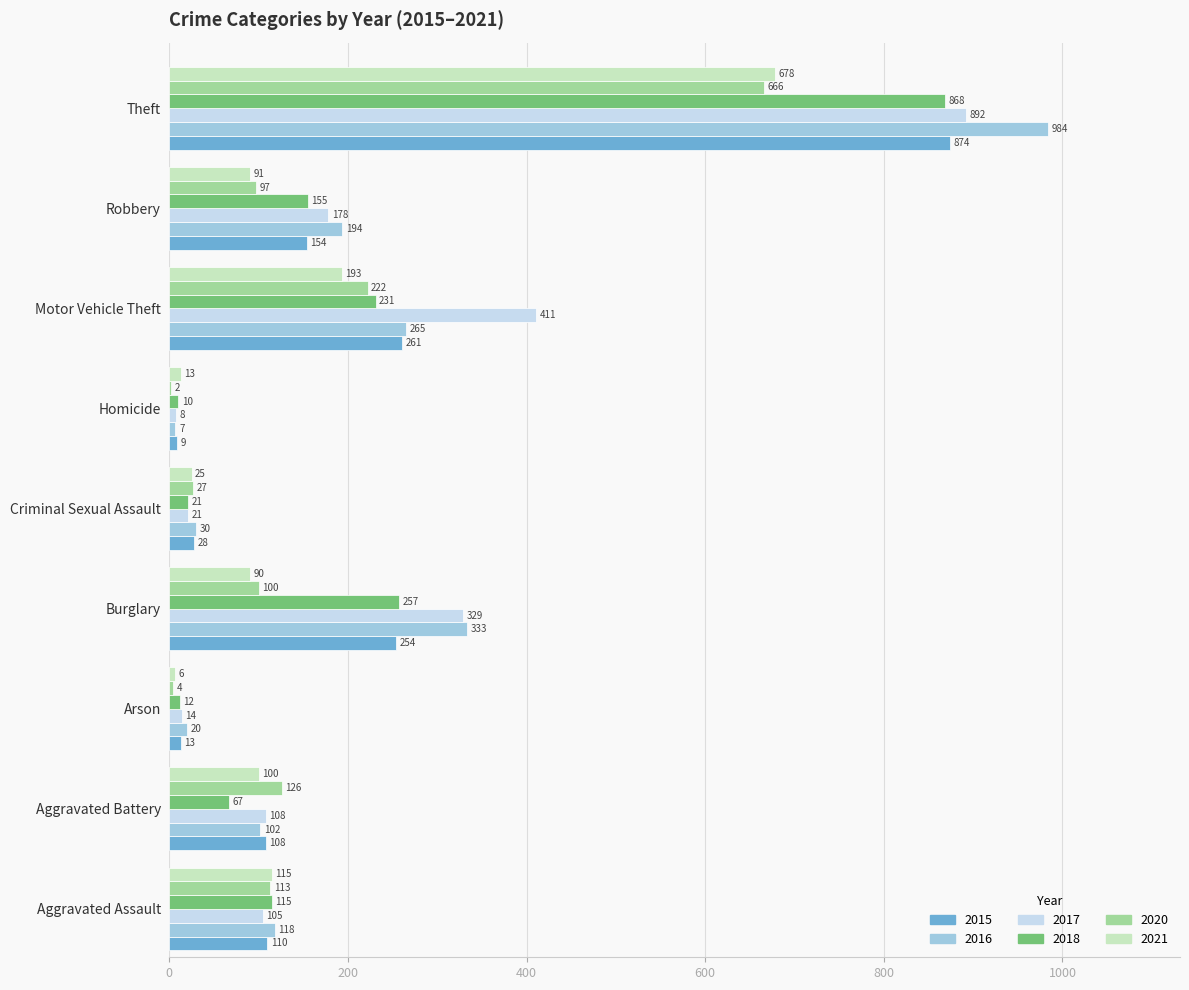

Which series has the largest range (max minus min)?

2016